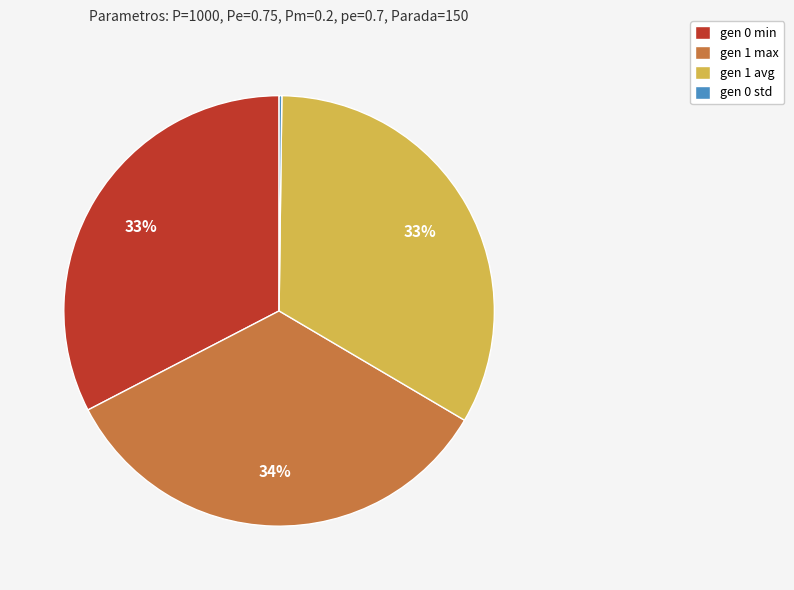

Does any single category account for the majority?

No